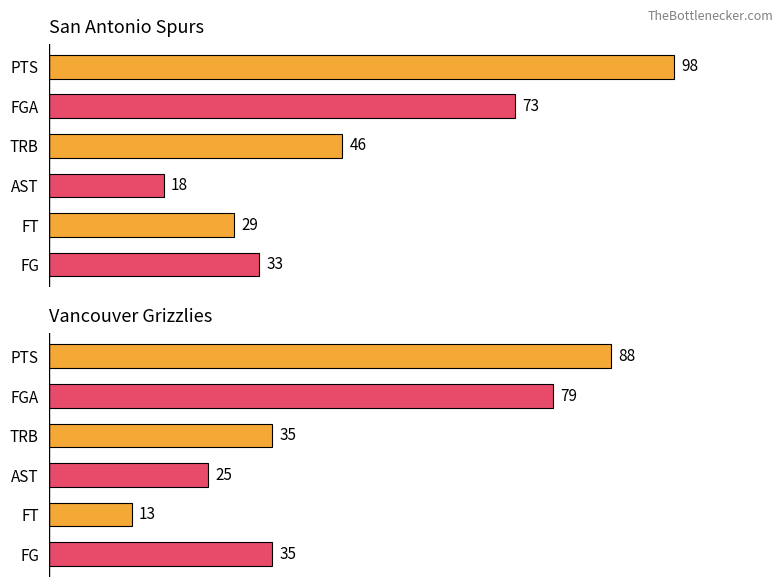

Does the chart contain any negative values?

No